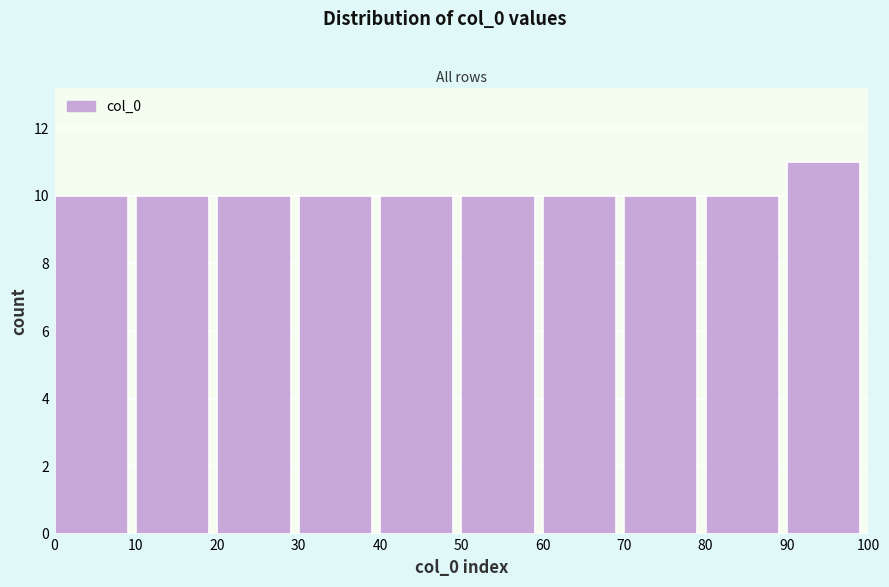

What is the height of the bar covering 50 to 60 on the x-axis? The values are not printed on the chart, so give them approximately, as read against the axis.

10